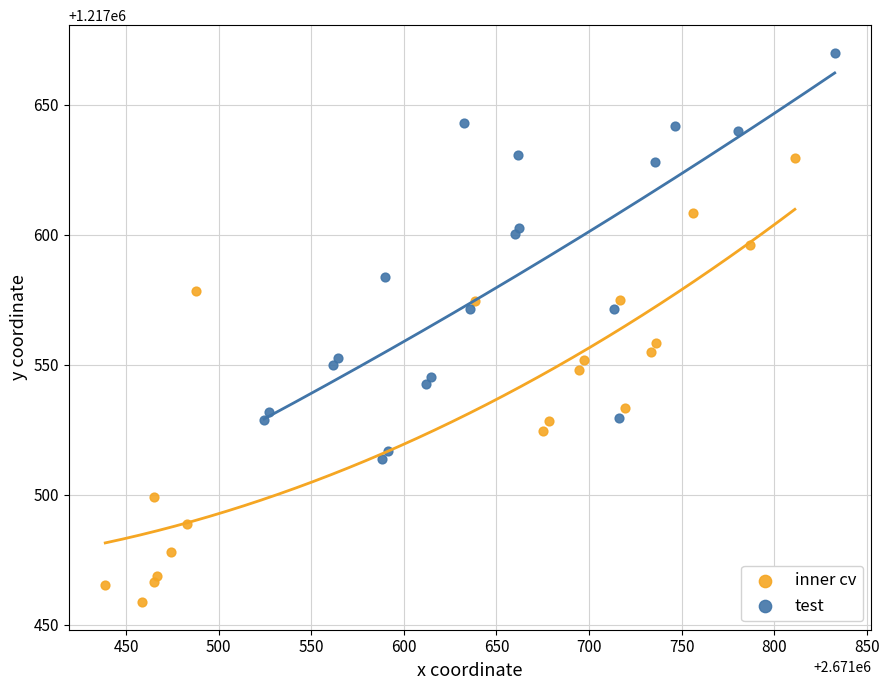

Which series reaches the maximum Y coordinate?

test